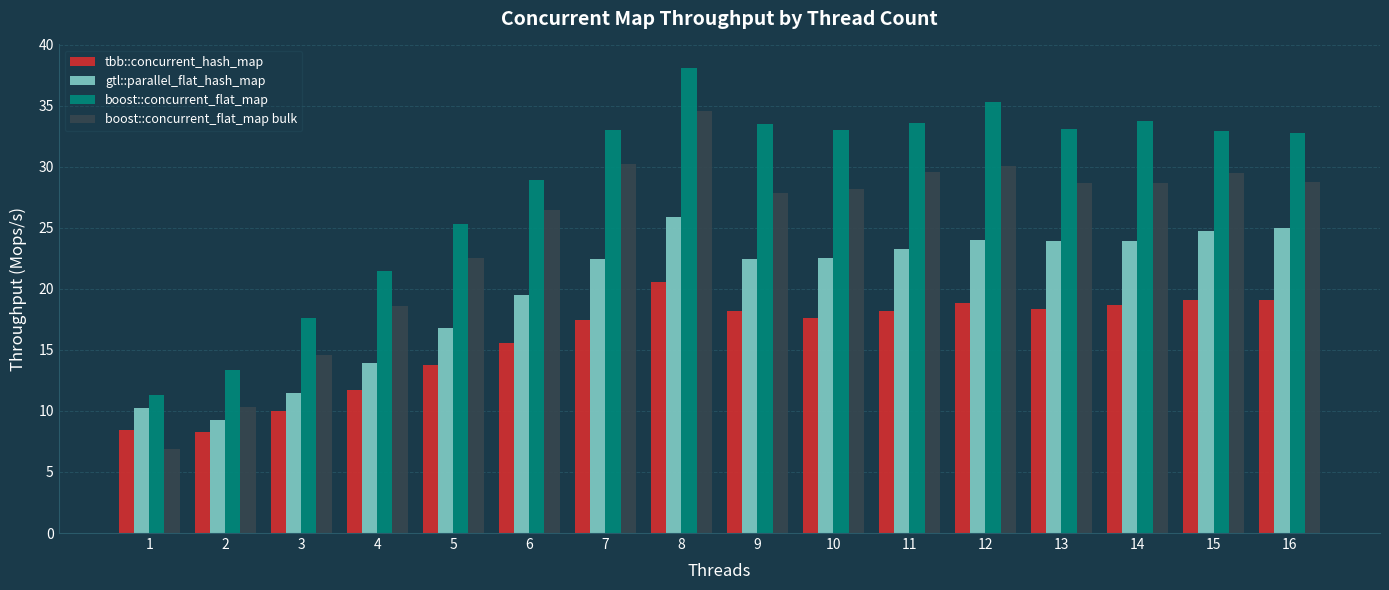

At which category is the sum across all series the highest?

8